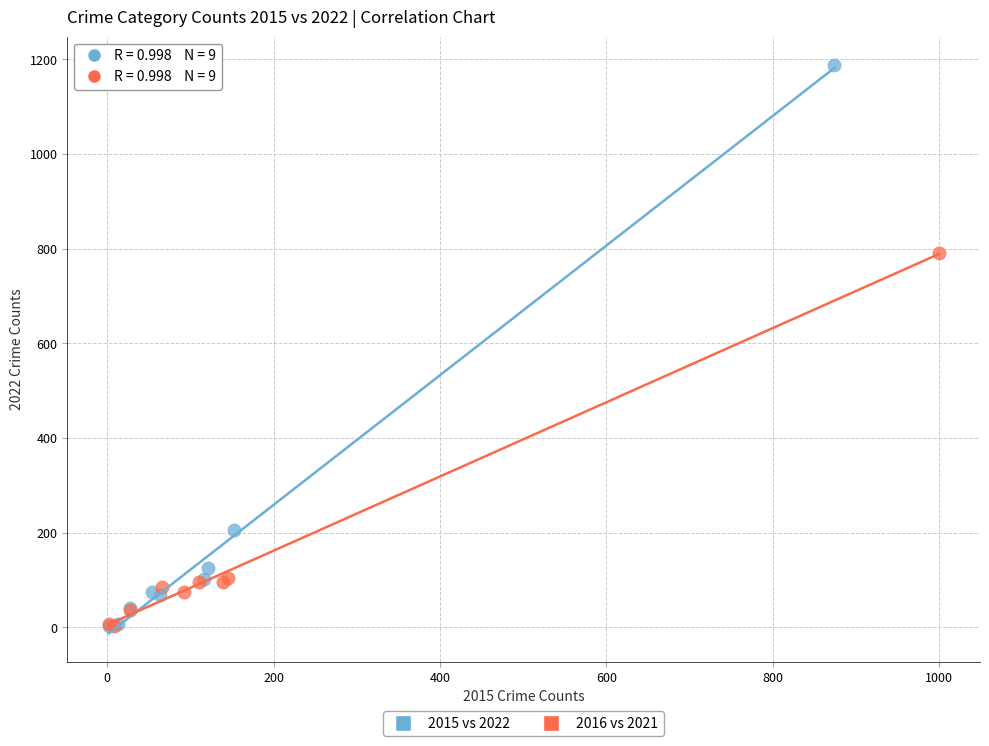

Which series reaches the maximum Y coordinate?

2015 vs 2022